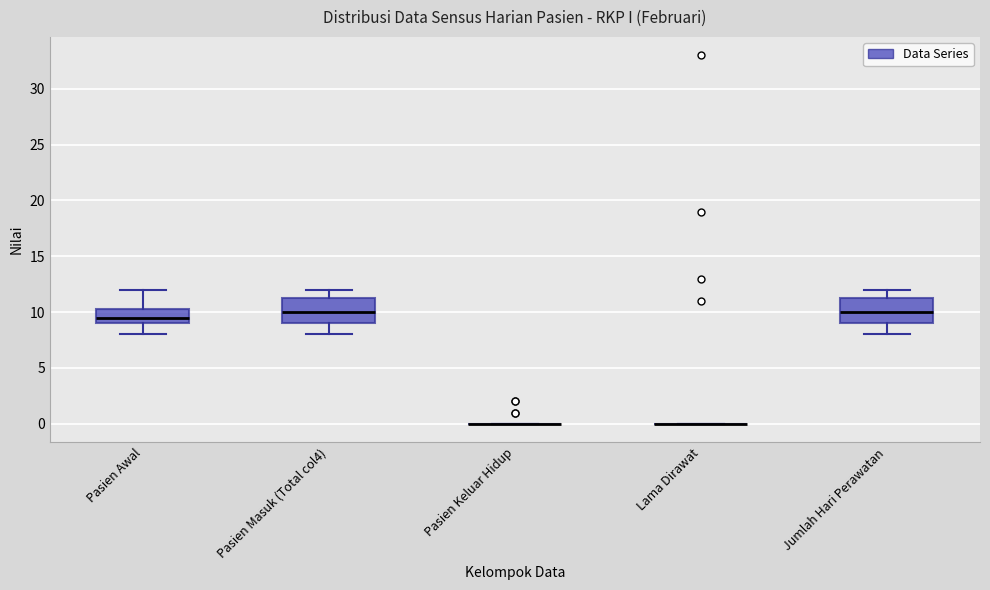

Where is the upper edge of the box for Pasien Masuk (Total col4) on the y-axis? The values are not printed on the chart, so give them approximately, as read against the axis.

11.5